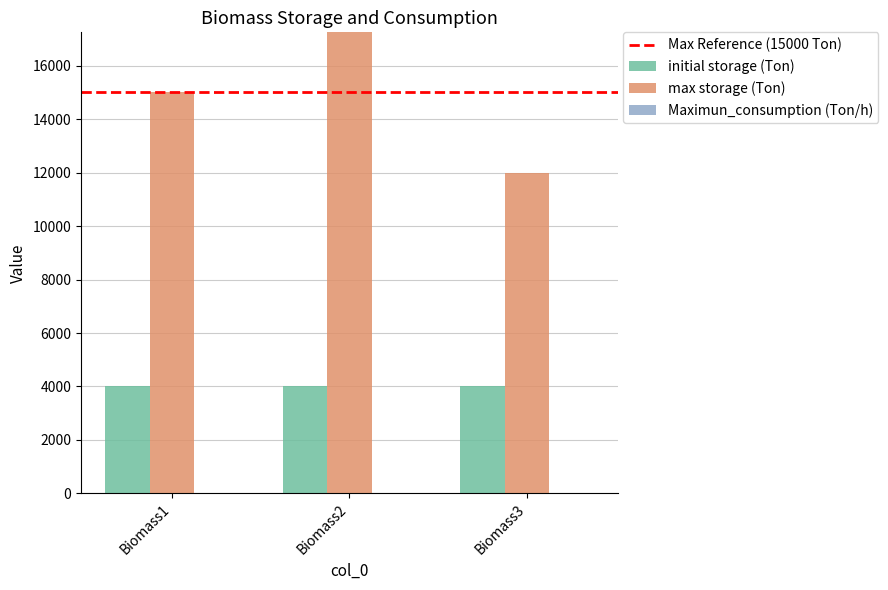

Reading left to right, extract all data points from this chart.

initial storage (Ton): Biomass1=4000	Biomass2=4001	Biomass3=4002
max storage (Ton): Biomass1=15000	Biomass2=18000	Biomass3=12000
Maximun_consumption (Ton/h): Biomass1=12	Biomass2=10	Biomass3=11